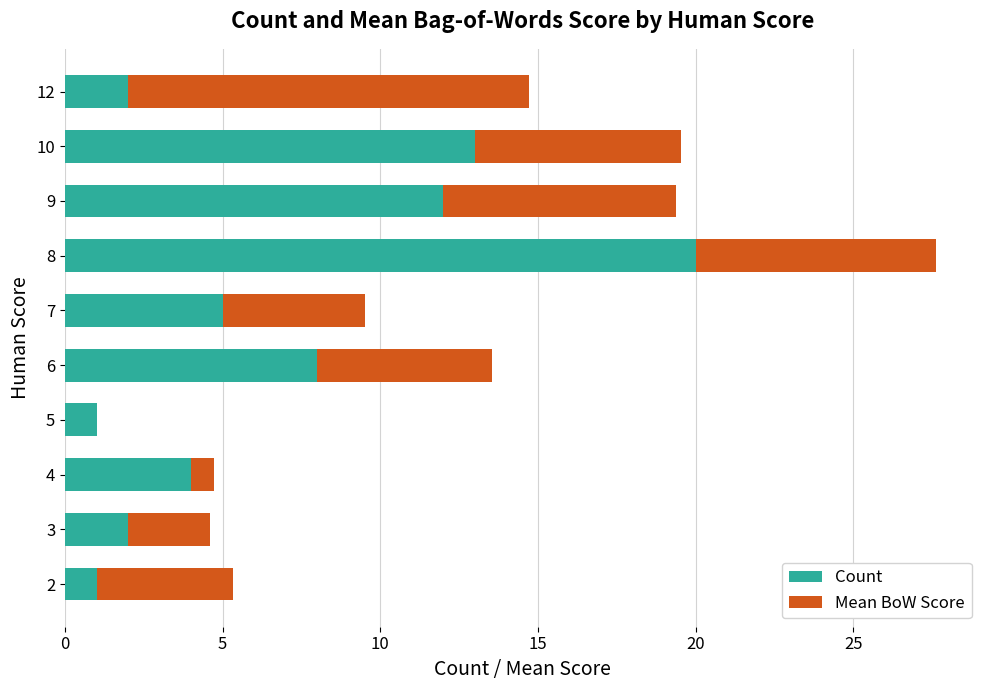

What is the total value across all series at 9?

19.4